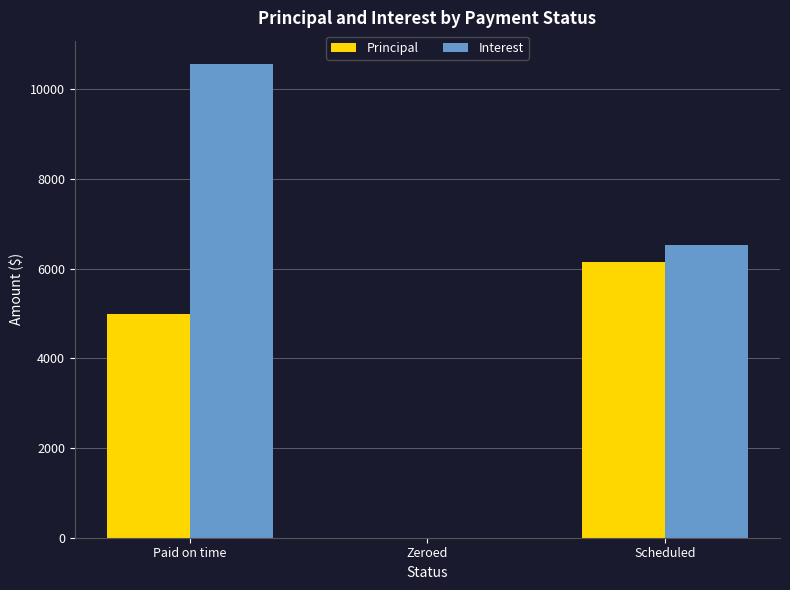

True or false: Interest has a value of 6520.8 at Scheduled.

True